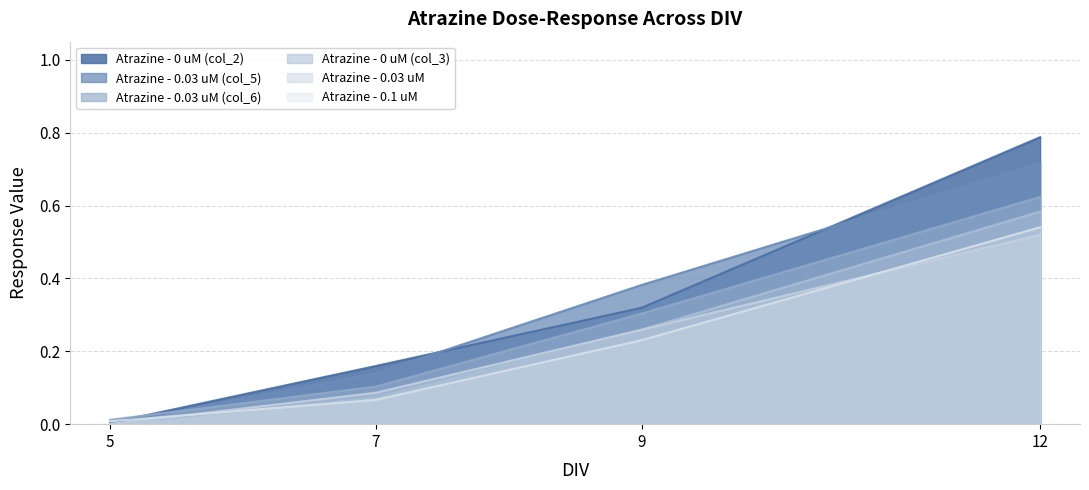

Where is Atrazine - 0.03 uM (col_6) nearest to the value 0?

5